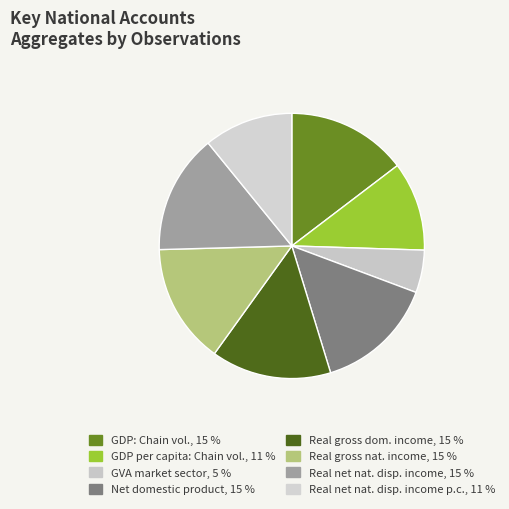

Is there a majority slice in this chart?

No